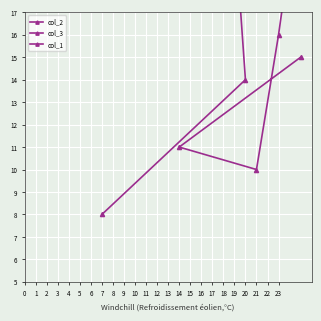

Between 20 and 19, which series saw the biggest shift?

col_2